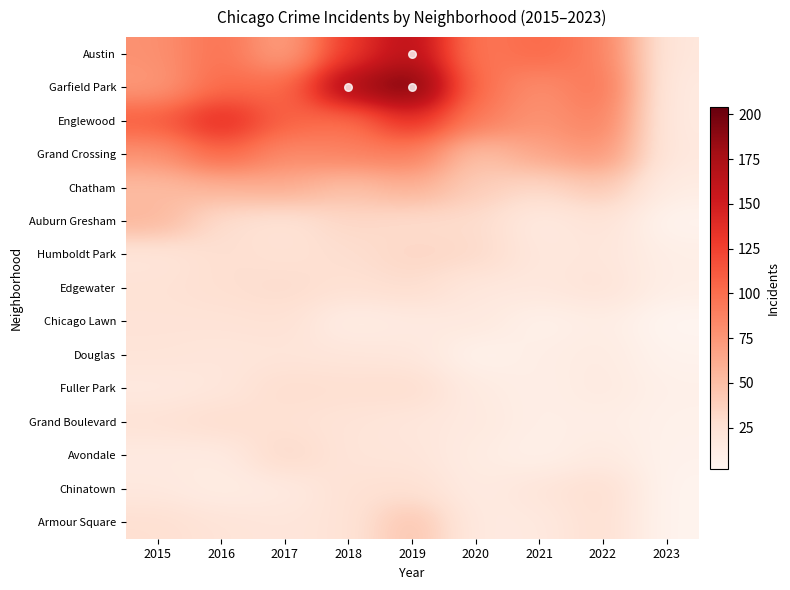

Reading right to left, list all the values displayed in this chart.

Austin: 2023=18	2022=89	2021=104	2020=92	2019=167	2018=130	2017=65	2016=99	2015=78
Garfield Park: 2023=15	2022=98	2021=79	2020=100	2019=204	2018=178	2017=101	2016=103	2015=73
Englewood: 2023=15	2022=90	2021=76	2020=92	2019=138	2018=98	2017=107	2016=142	2015=111
Grand Crossing: 2023=17	2022=77	2021=66	2020=47	2019=91	2018=88	2017=82	2016=106	2015=77
Chatham: 2023=12	2022=44	2021=31	2020=40	2019=60	2018=48	2017=62	2016=57	2015=51
Auburn Gresham: 2023=4	2022=23	2021=15	2020=30	2019=29	2018=33	2017=23	2016=28	2015=56
Humboldt Park: 2023=10	2022=20	2021=18	2020=32	2019=34	2018=28	2017=25	2016=28	2015=20
Edgewater: 2023=10	2022=23	2021=18	2020=18	2019=29	2018=25	2017=30	2016=27	2015=24
Chicago Lawn: 2023=2	2022=12	2021=7	2020=17	2019=15	2018=11	2017=25	2016=23	2015=23
Douglas: 2023=5	2022=14	2021=11	2020=6	2019=19	2018=20	2017=21	2016=20	2015=22
Fuller Park: 2023=8	2022=15	2021=10	2020=14	2019=29	2018=27	2017=29	2016=19	2015=16
Grand Boulevard: 2023=7	2022=11	2021=10	2020=16	2019=19	2018=22	2017=25	2016=29	2015=24
Avondale: 2023=6	2022=15	2021=8	2020=13	2019=21	2018=21	2017=33	2016=14	2015=15
Chinatown: 2023=4	2022=28	2021=21	2020=14	2019=26	2018=25	2017=15	2016=12	2015=17
Armour Square: 2023=4	2022=27	2021=16	2020=15	2019=47	2018=23	2017=20	2016=22	2015=27